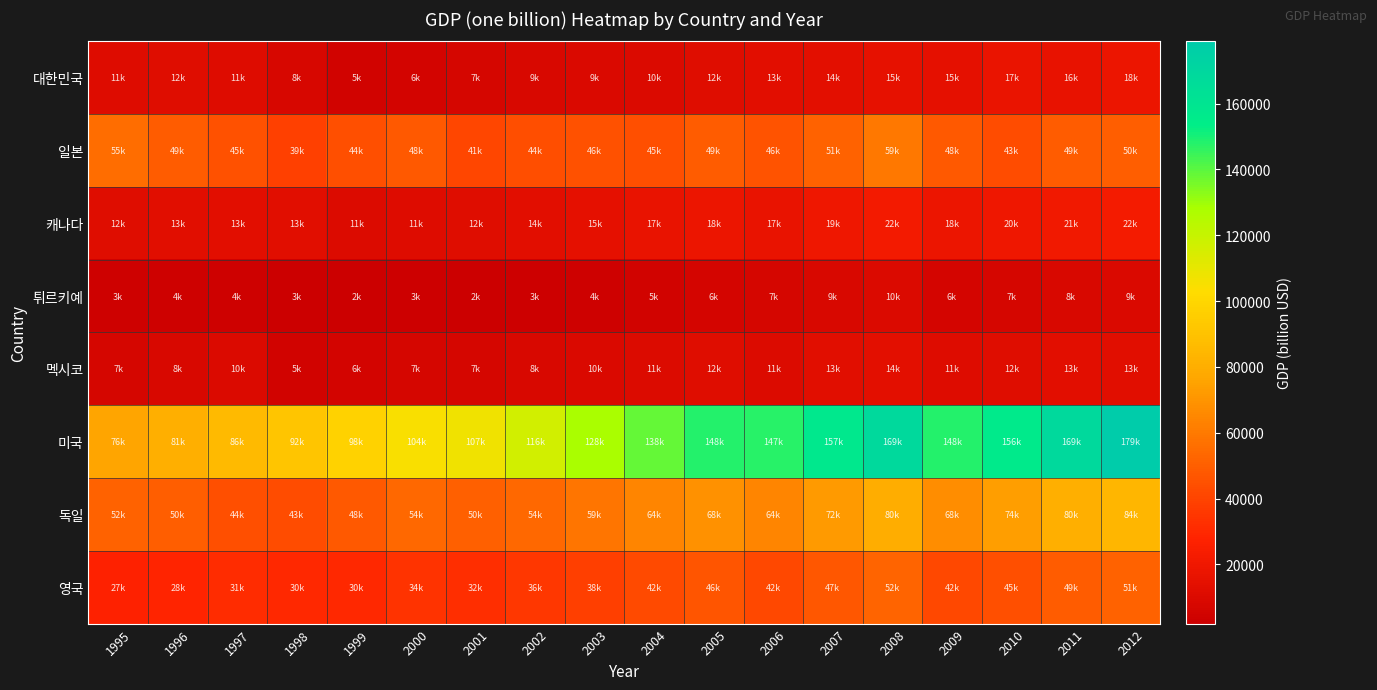

Between 1996 and 2012, which series saw the biggest shift?

미국